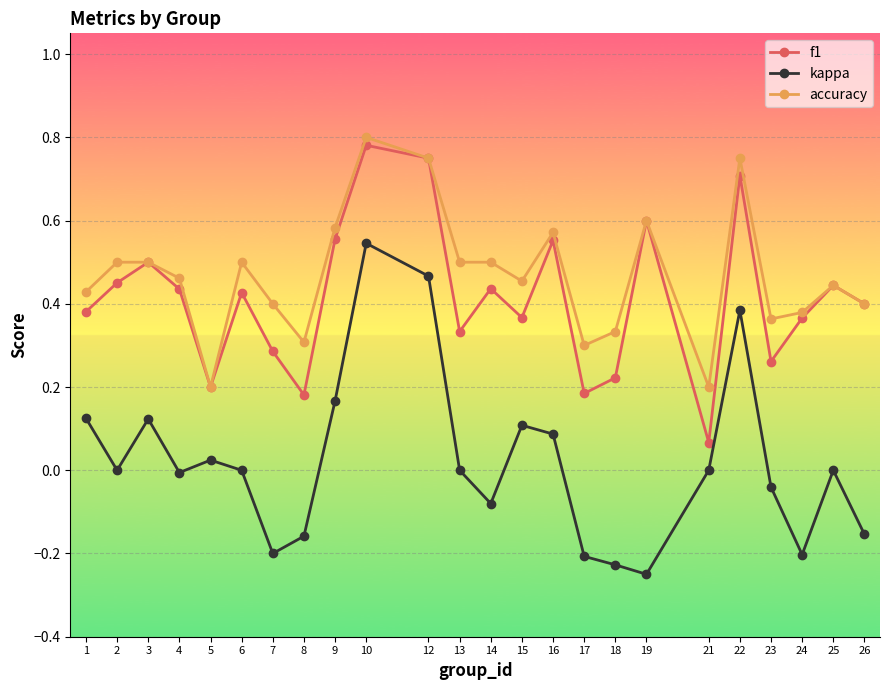

At which label does kappa reach its peak?

10